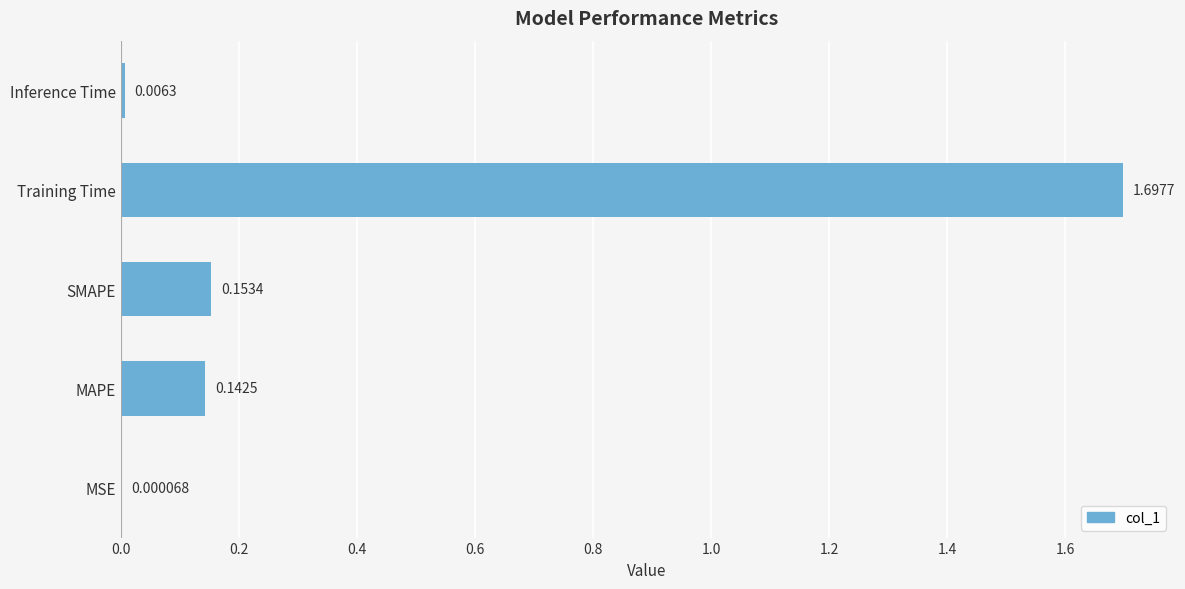

How many data points does each series have?

5